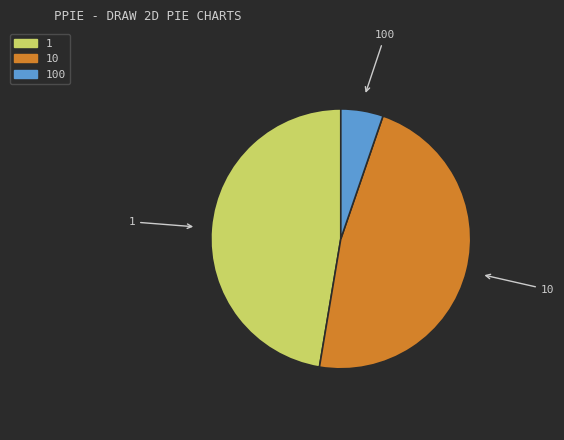

Is there a majority slice in this chart?

No